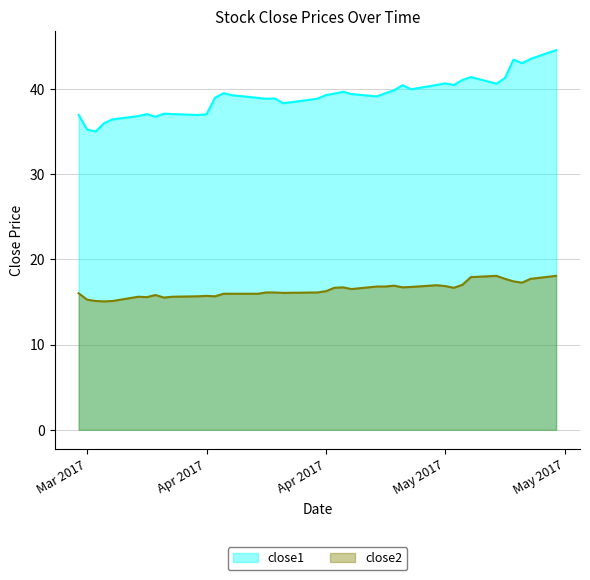

Does the chart have visible grid lines?

Yes